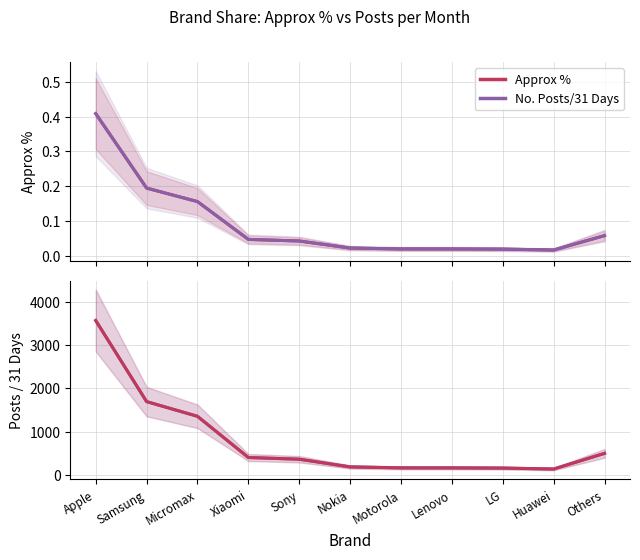

What is the label of the 1st point from the left?

Apple